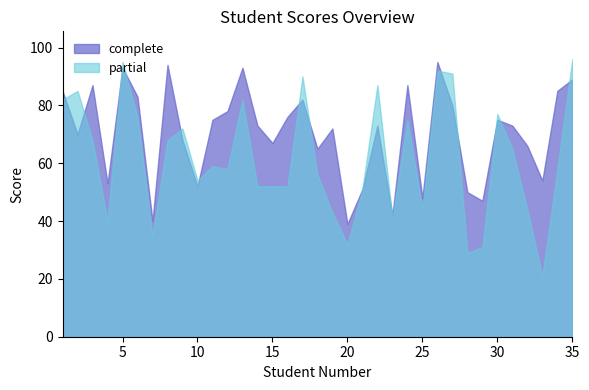

True or false: partial and complete intersect in this chart.

True